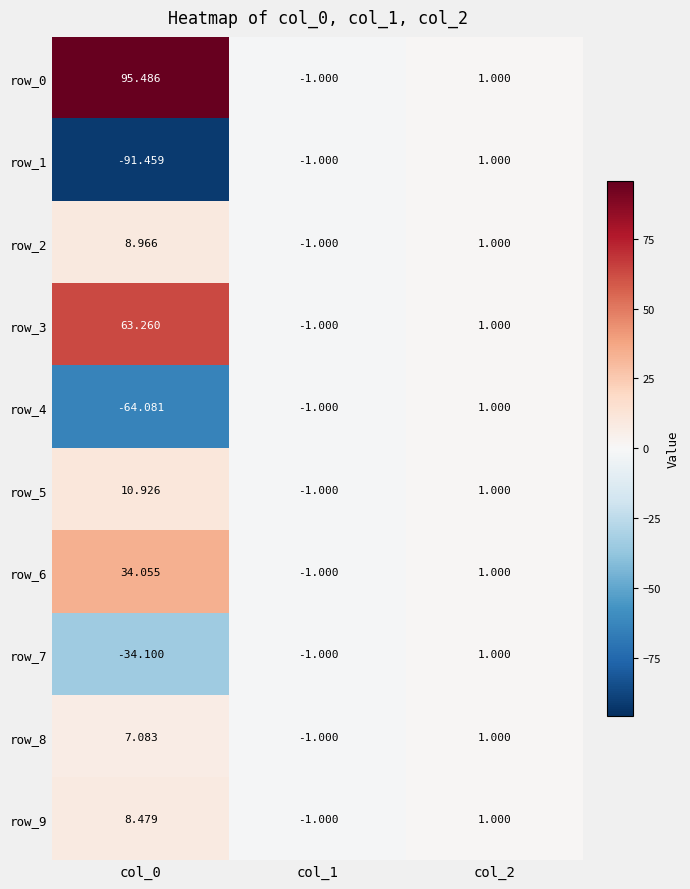

Is it true that row_5 equals 1.5 at col_2?

False